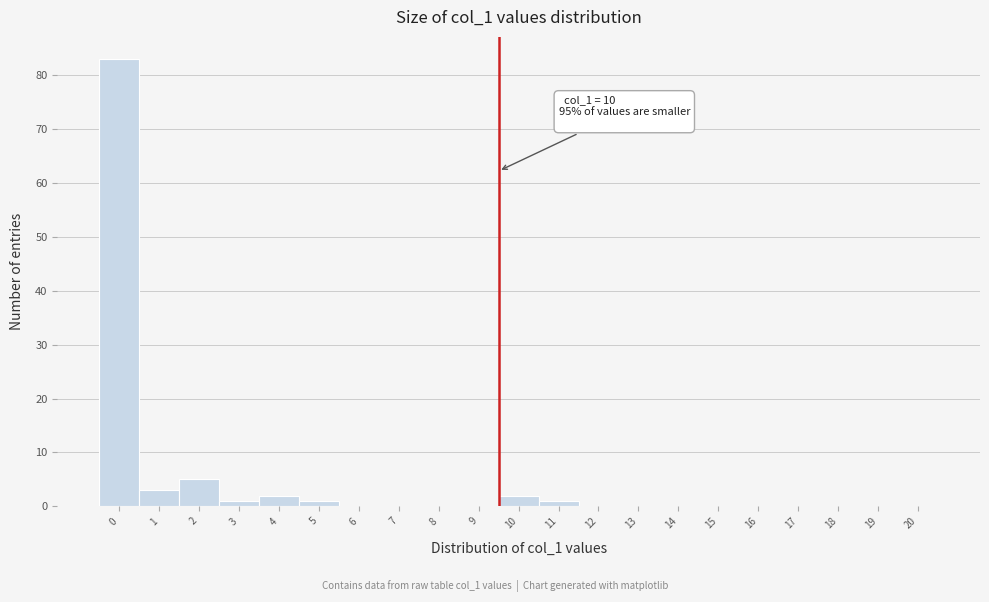

Reading left to right, extract all data points from this chart.

0=83	1=3	2=5	3=1	4=2	5=1	6=0	7=0	8=0	9=0	10=2	11=1	12=0	13=0	14=0	15=0	16=0	17=0	18=0	19=0	20=0